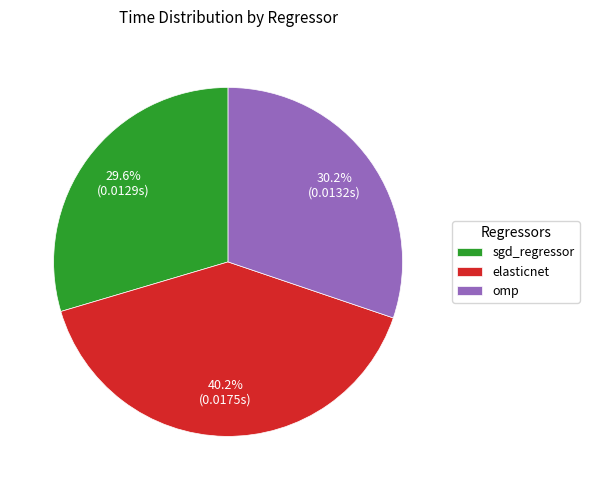

Is omp the majority of the pie?

No